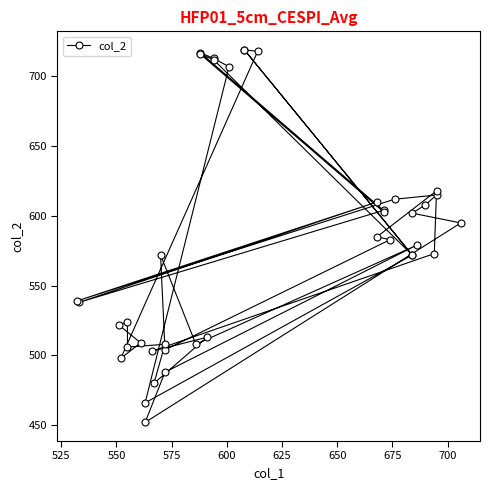

How many points are higher than both their immediate neighbors (excluding endpoints)?

11